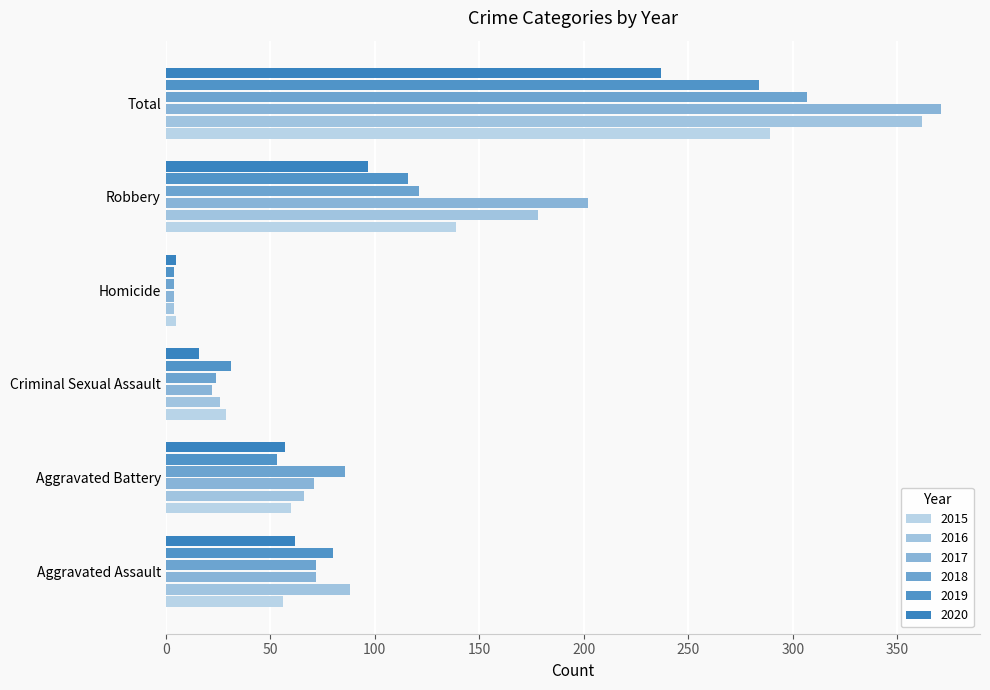

What is the average value of the 2019 series?

95